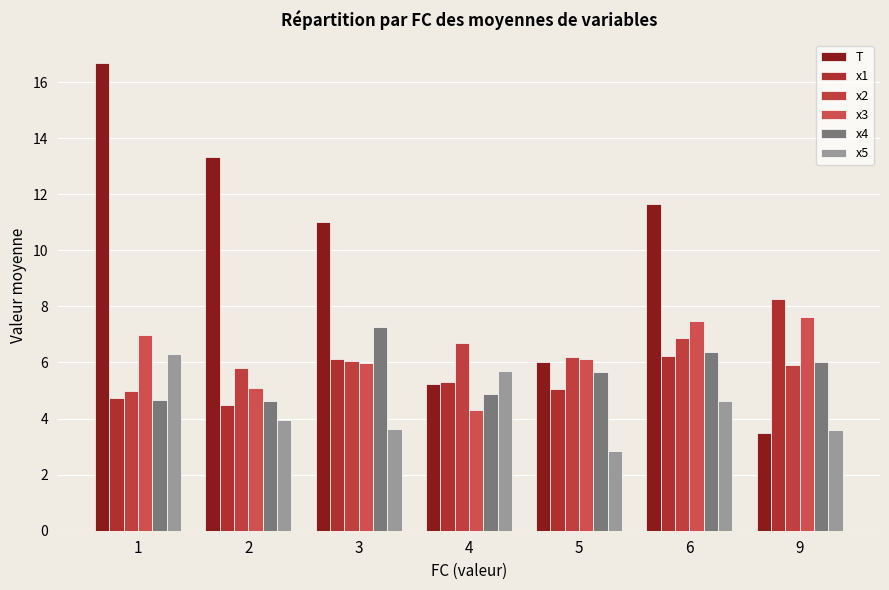

What is the difference between the highest and lowest values at 2?

9.4